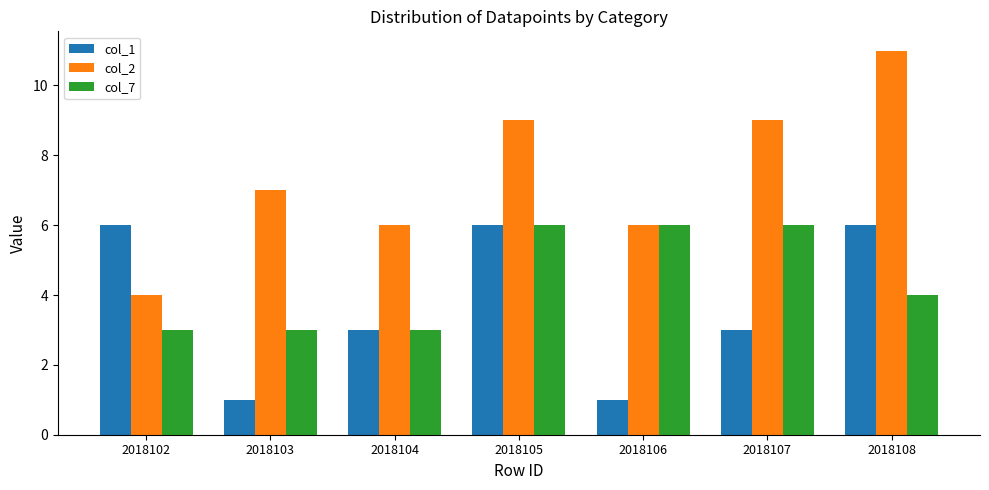

The col_2 series shows 2 at 2018102. True or false?

False